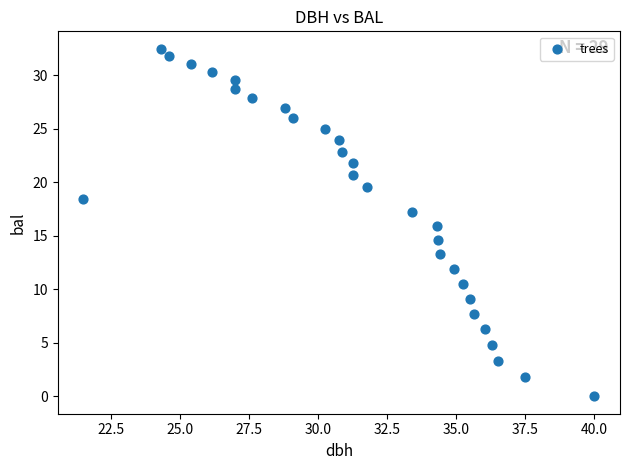

What is the range of X values (max minus min)?

18.5